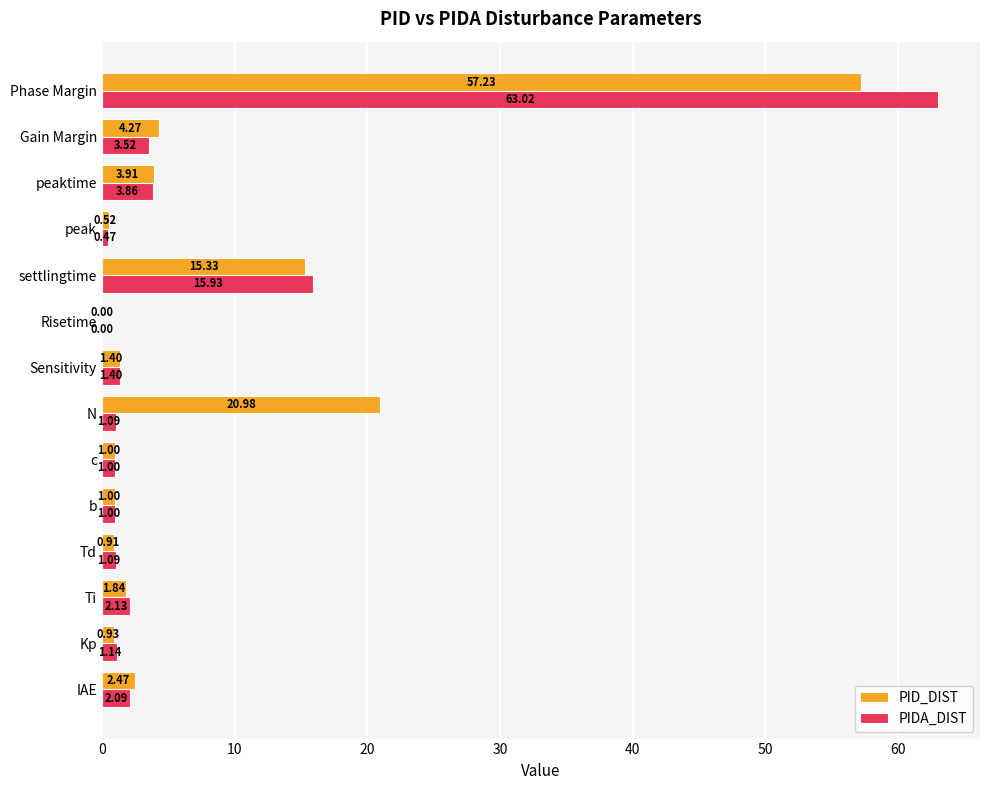

At which category is the sum across all series the highest?

Phase Margin